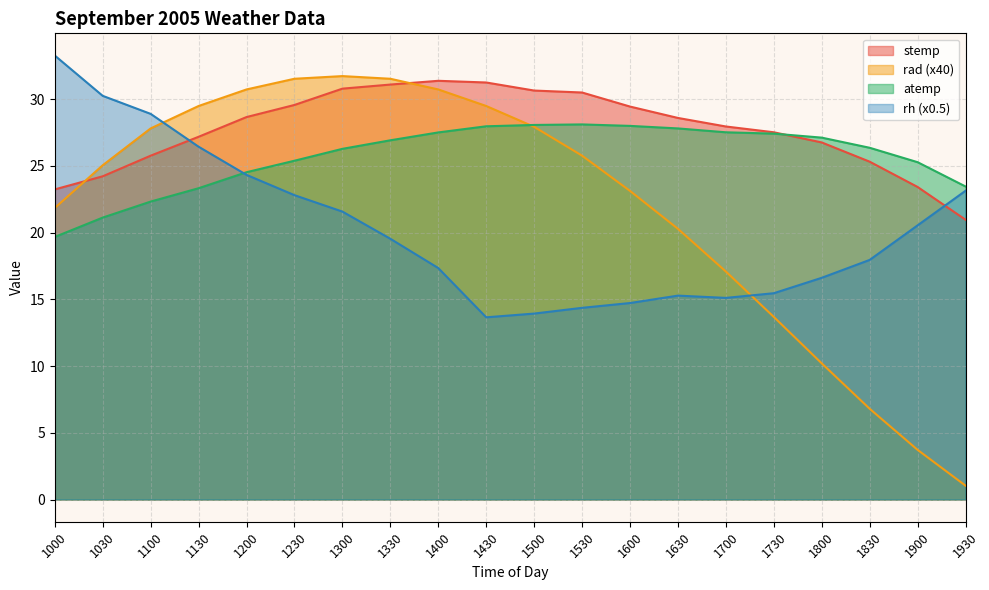

Where is rh nearest to the value 23?

1930